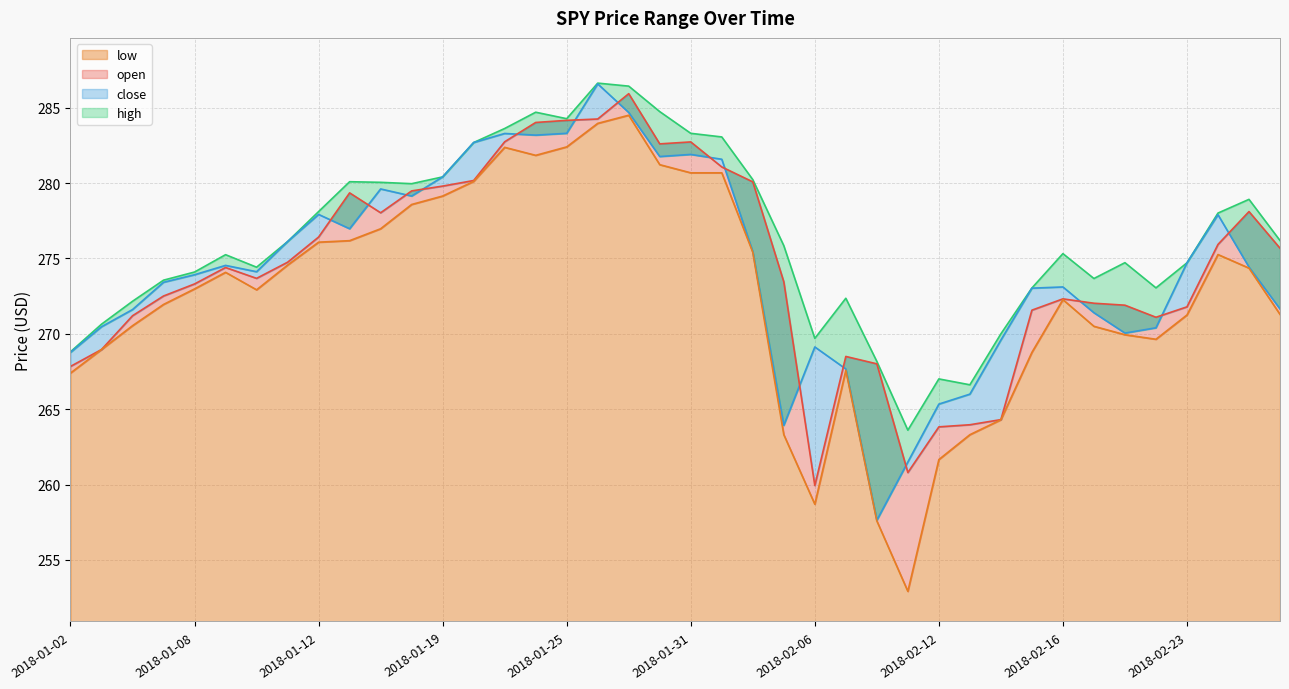

The value of high at 2018-02-06 is 357.5. True or false?

False